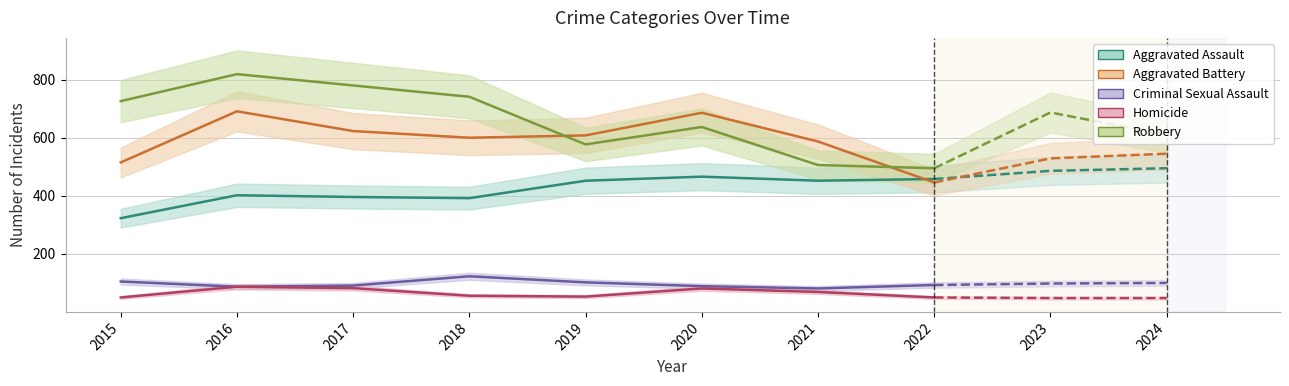

At how many categories does at least one series exceed 629?

6